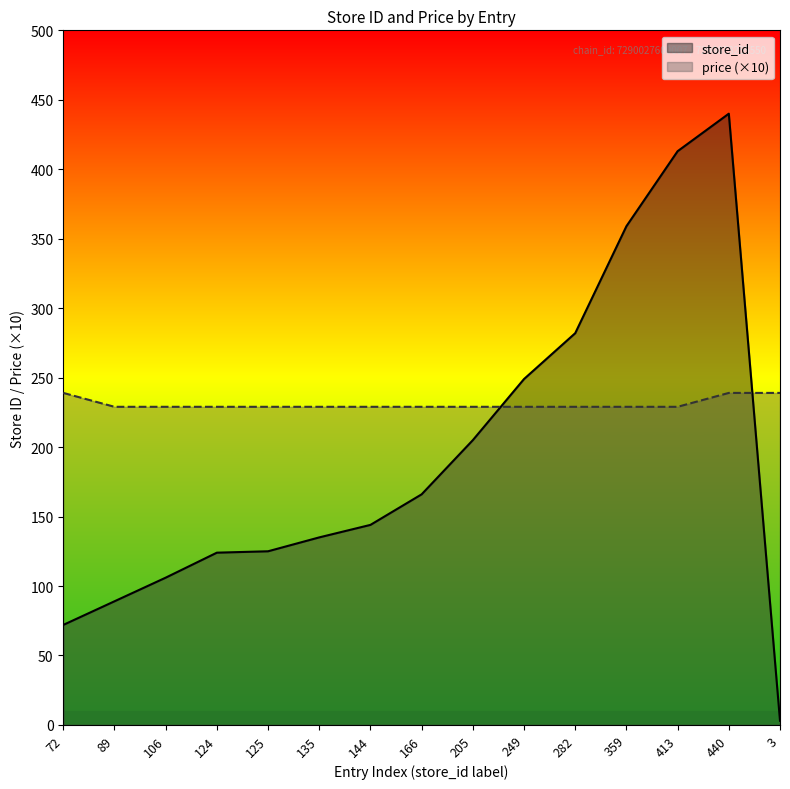

How many lines are shown in the chart?

2